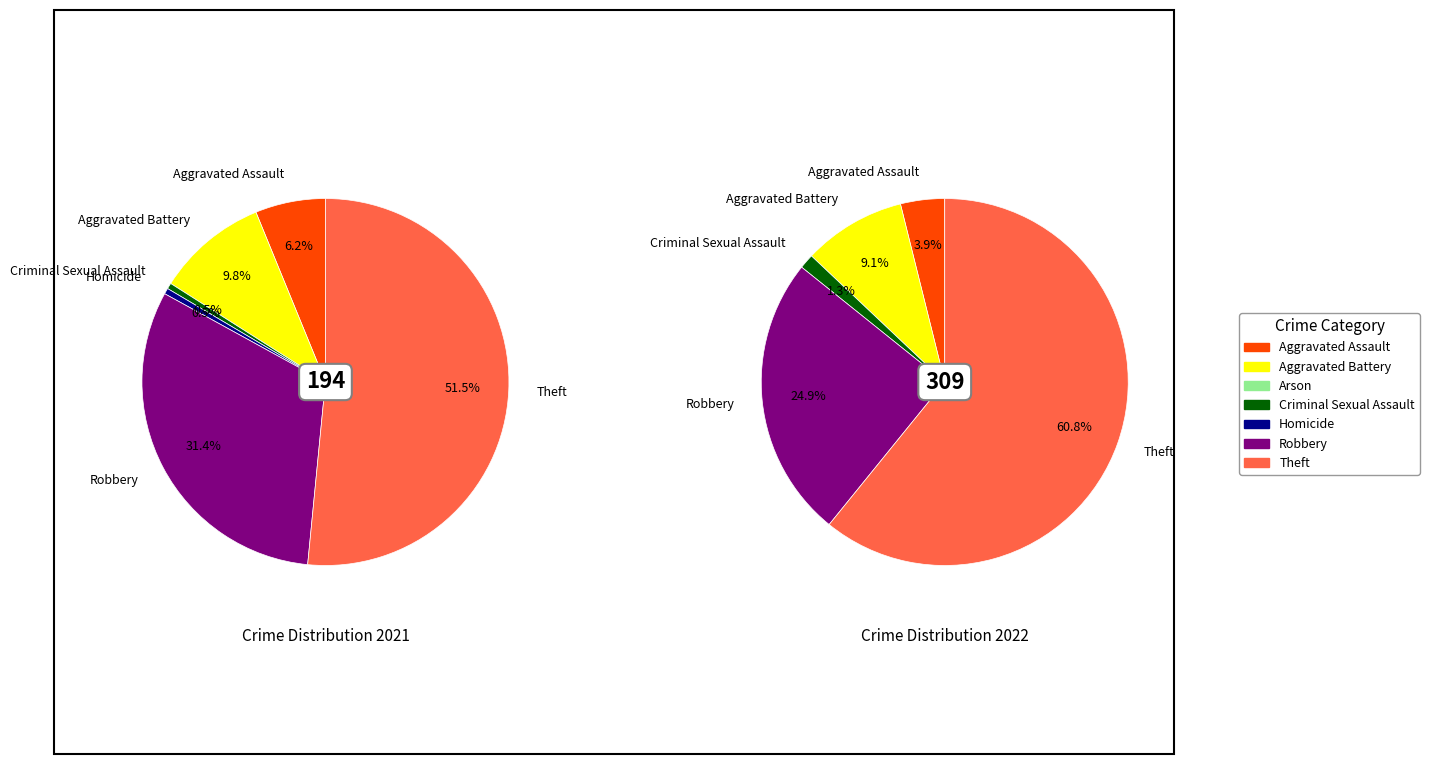

Rank the series by their average value, from highest to lowest.

values_2022, values_2021